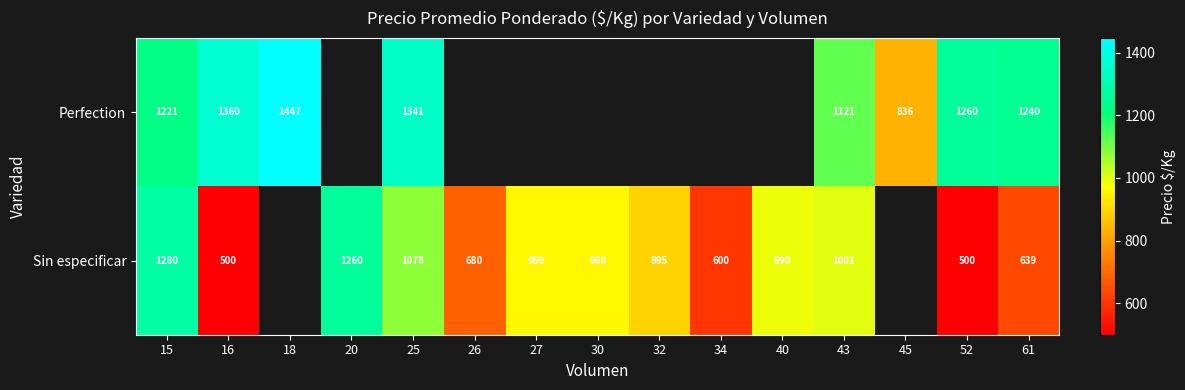

Between 52 and 61, which series saw the biggest shift?

Sin especificar